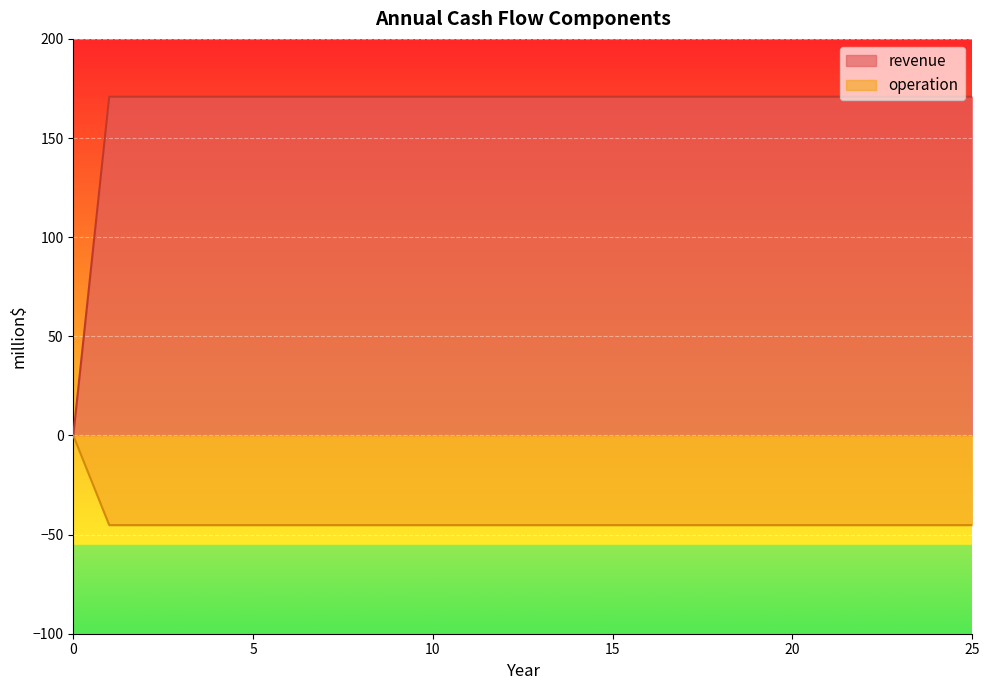

Does the chart display data point markers on the line(s)?

No